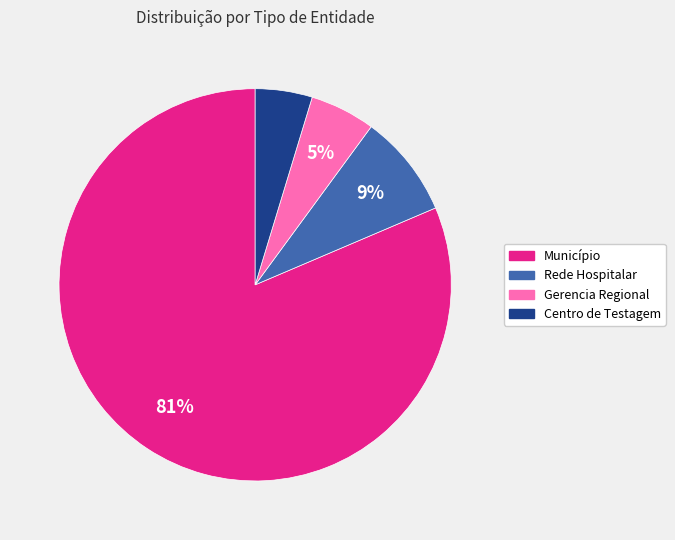

To the nearest percent, what is the difference between the Centro de Testagem and Rede Hospitalar slice percentages?

4%